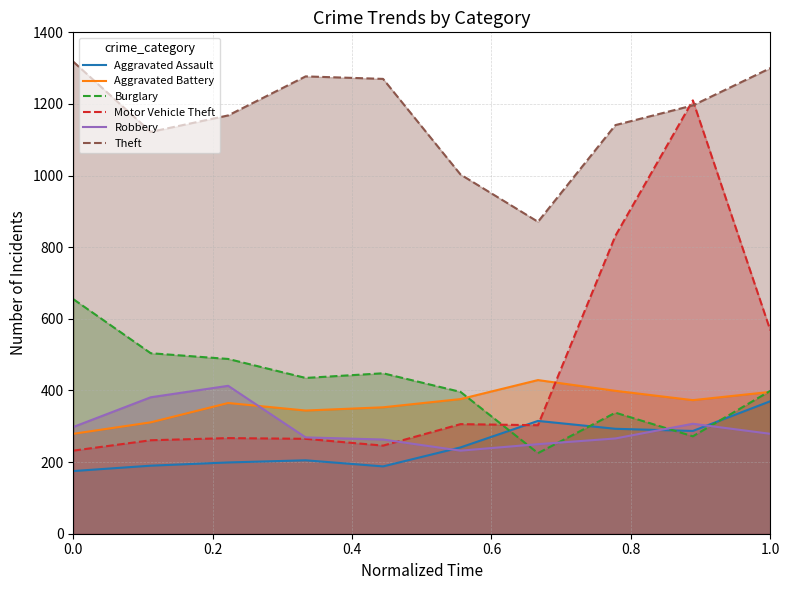

True or false: Theft and Robbery cross at least once.

False